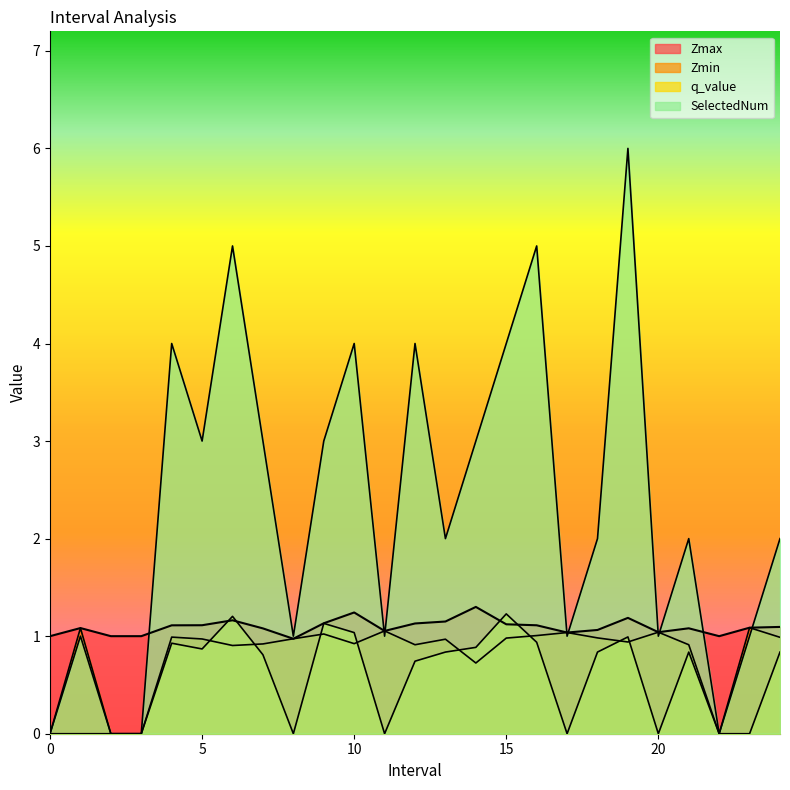

Which series ends up on top after the final intersection of q_value and Zmin?

Zmin